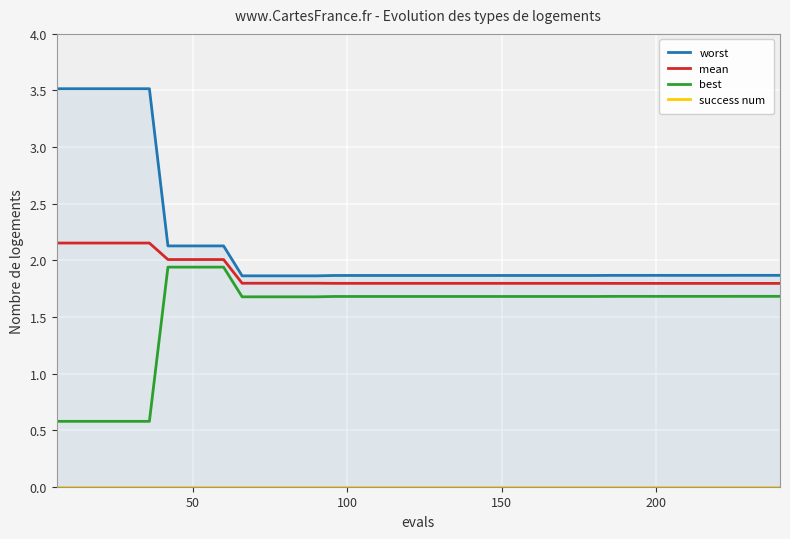

True or false: worst and mean intersect in this chart.

False